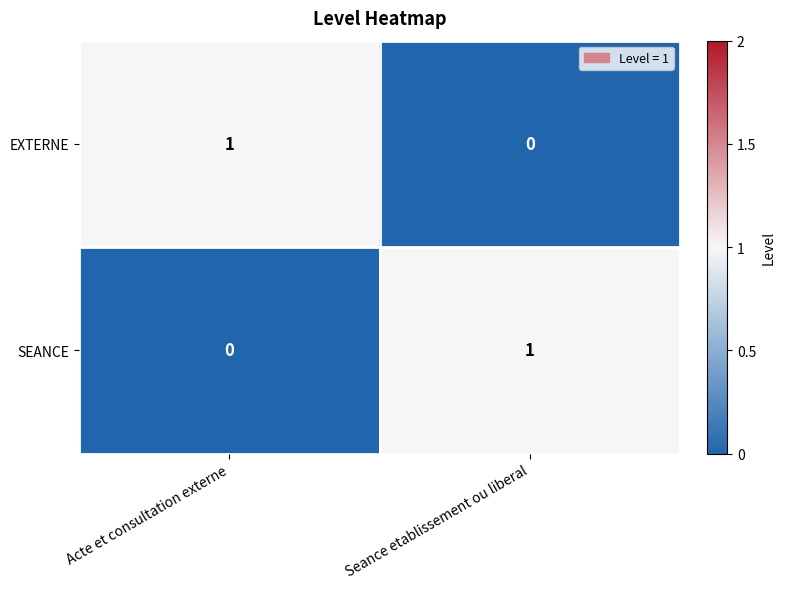

Is it true that SEANCE equals 0 at Seance etablissement ou liberal?

False